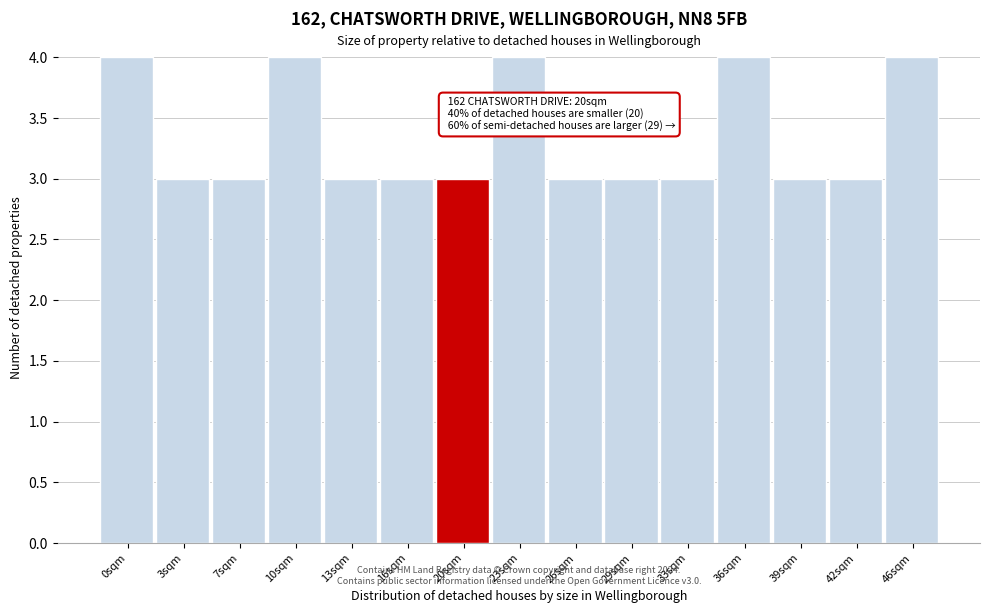

Reading right to left, extract all data points from this chart.

46sqm=4	42sqm=3	39sqm=3	36sqm=4	33sqm=3	29sqm=3	26sqm=3	23sqm=4	20sqm=3	16sqm=3	13sqm=3	10sqm=4	7sqm=3	3sqm=3	0sqm=4